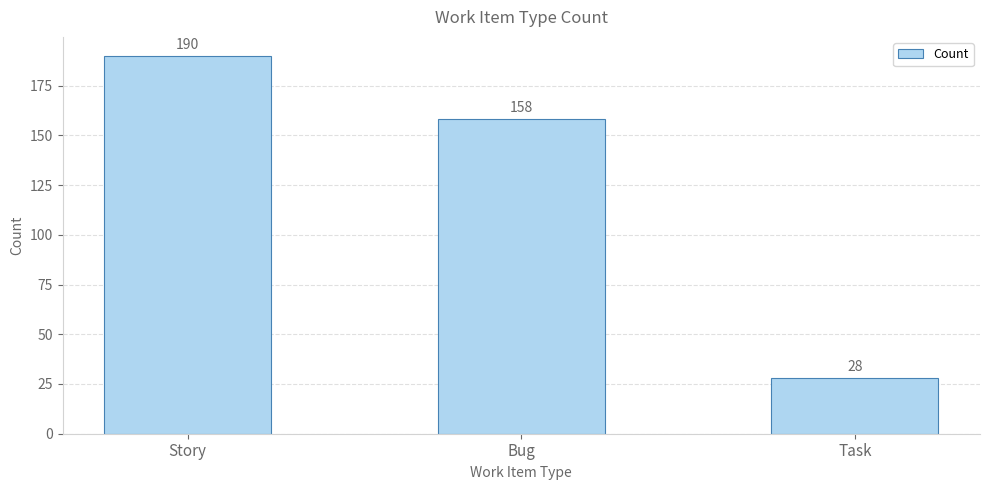

At which category does the chart reach its minimum across all series?

Task